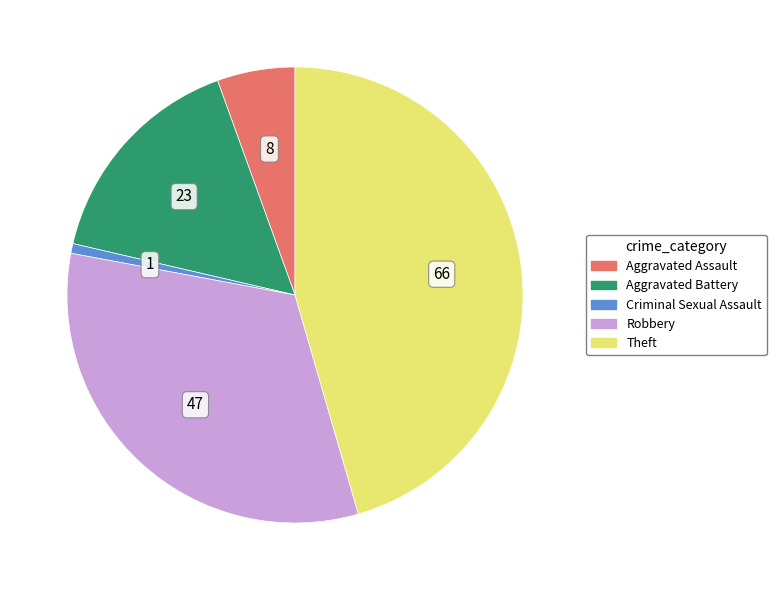

Between Theft and Aggravated Battery, which is larger?

Theft